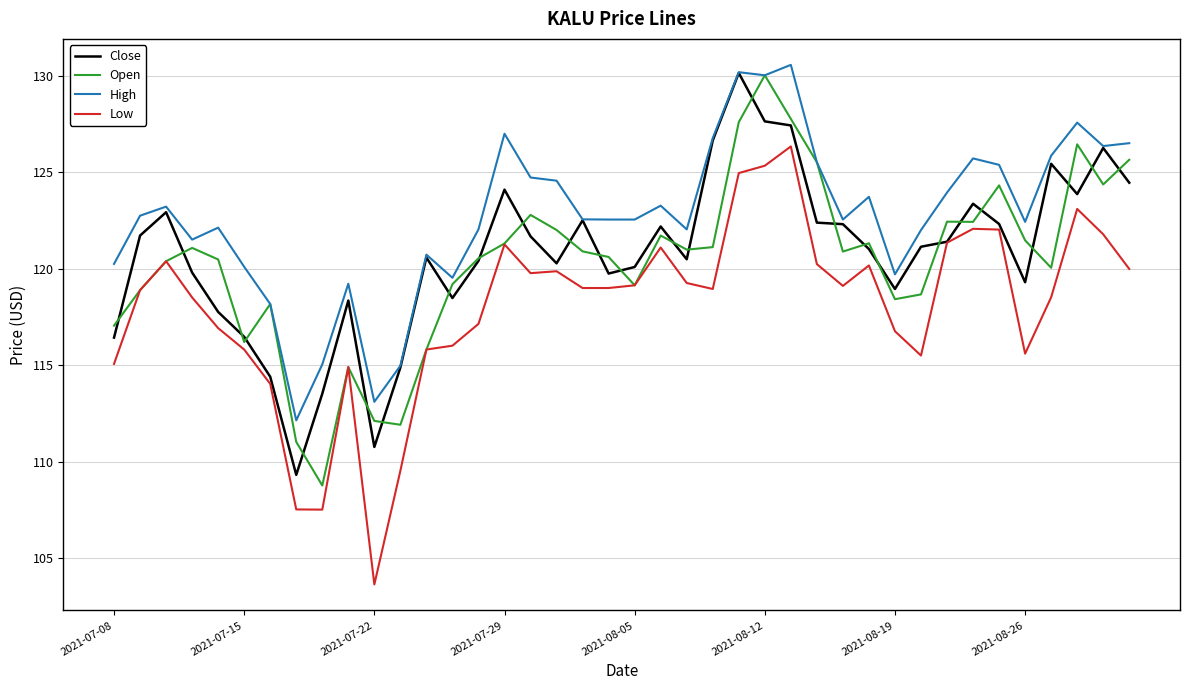

What is the lowest value of the Open series?

108.8